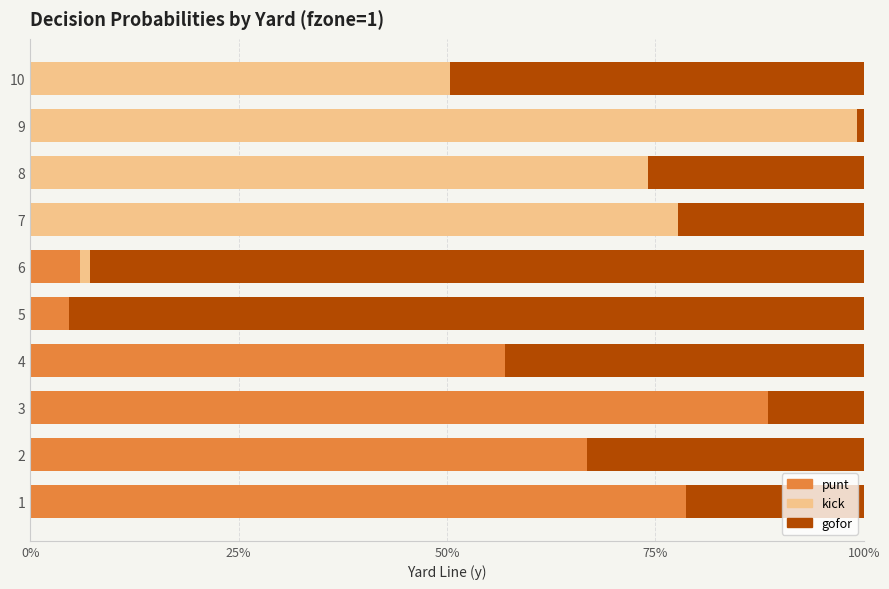

The value of kick at 8 is 0.3. True or false?

False